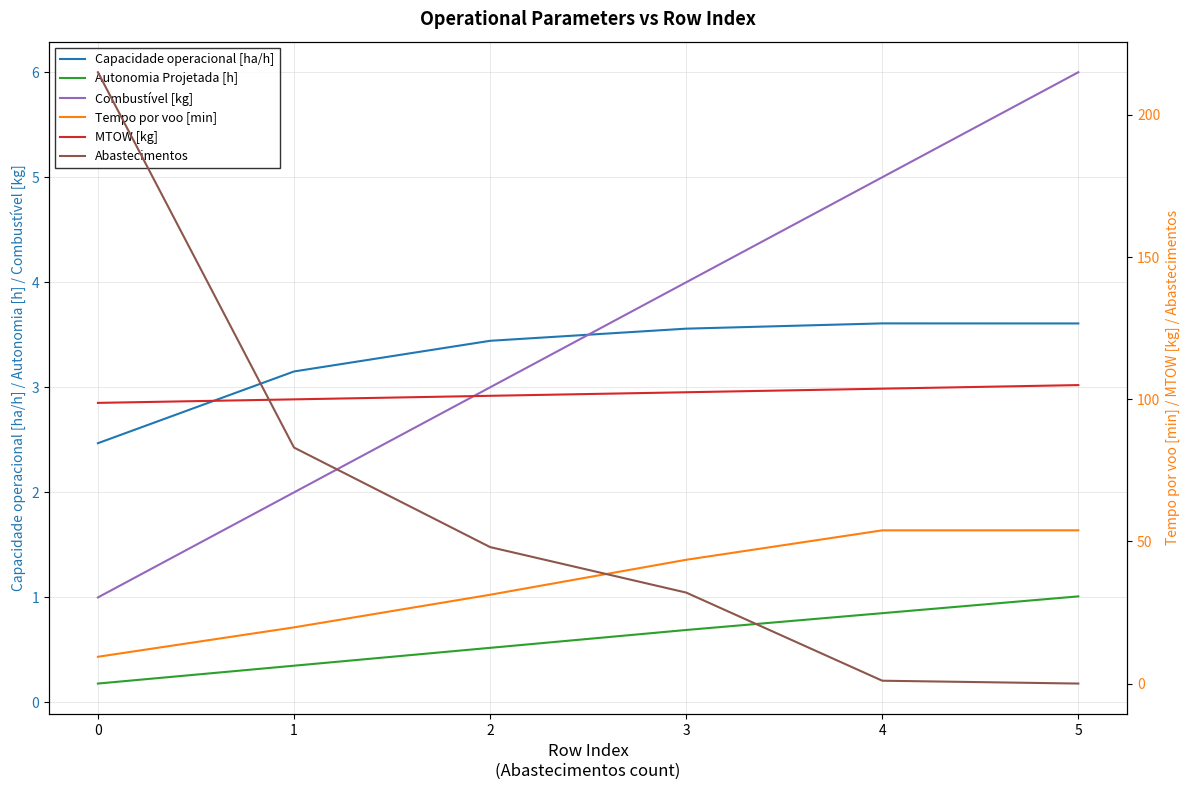

List the labels in order of Capacidade operacional [ha/h] value, largest first.

4, 5, 3, 2, 1, 0